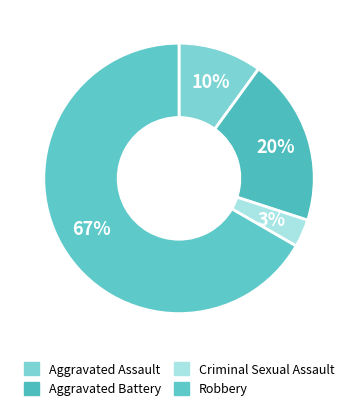

Is it true that Aggravated Battery is 10% of the pie?

False